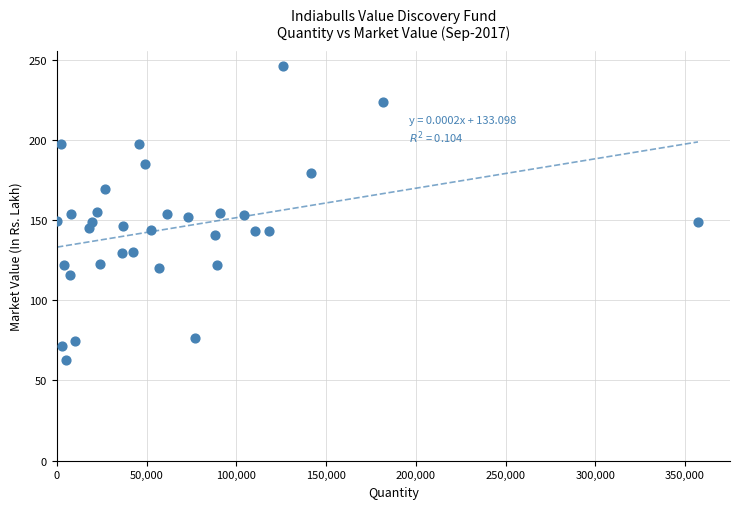

What is the range of X values (max minus min)?

356950.0